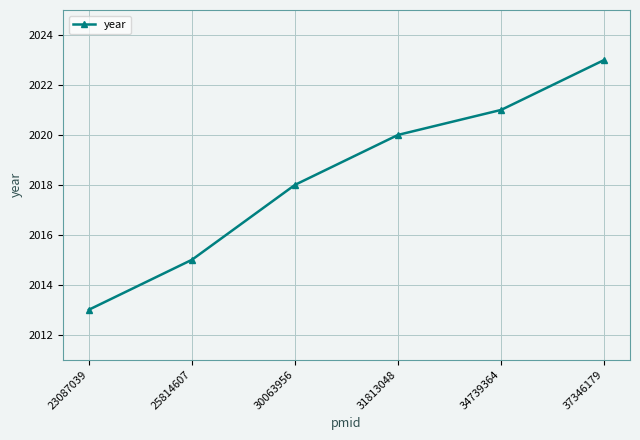

What is the smallest value displayed?

2013